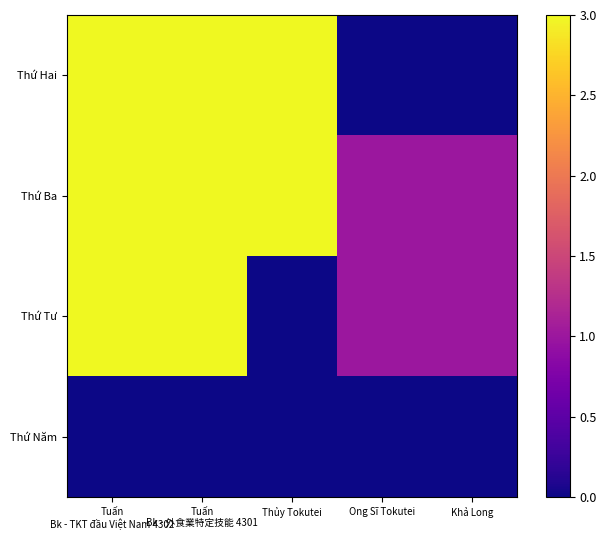

Reading left to right, extract all data points from this chart.

Thứ Hai: Tuấn
Bk - TKT đầu Việt Nam 4302=3	Tuấn
Bk - 外食業特定技能 4301=3	Thủy Tokutei=3	Ong Sĩ Tokutei=0	Khả Long=0
Thứ Ba: Tuấn
Bk - TKT đầu Việt Nam 4302=3	Tuấn
Bk - 外食業特定技能 4301=3	Thủy Tokutei=3	Ong Sĩ Tokutei=1	Khả Long=1
Thứ Tư: Tuấn
Bk - TKT đầu Việt Nam 4302=3	Tuấn
Bk - 外食業特定技能 4301=3	Thủy Tokutei=0	Ong Sĩ Tokutei=1	Khả Long=1
Thứ Năm: Tuấn
Bk - TKT đầu Việt Nam 4302=0	Tuấn
Bk - 外食業特定技能 4301=0	Thủy Tokutei=0	Ong Sĩ Tokutei=0	Khả Long=0